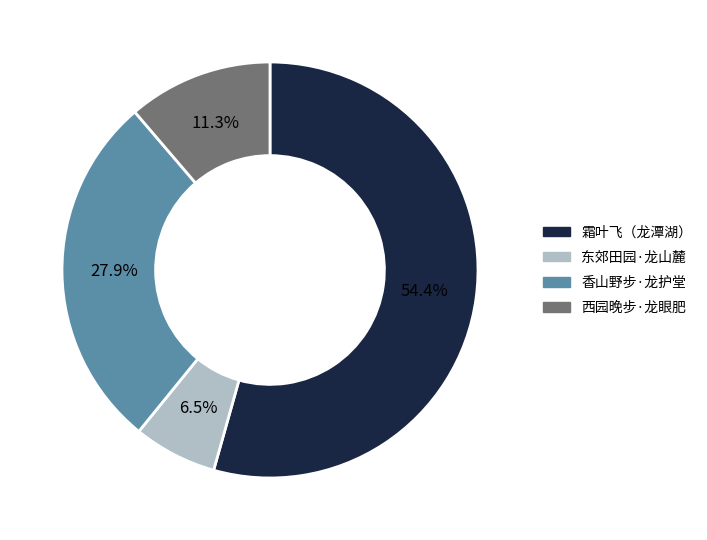

Is there any slice that represents more than half of the pie?

Yes